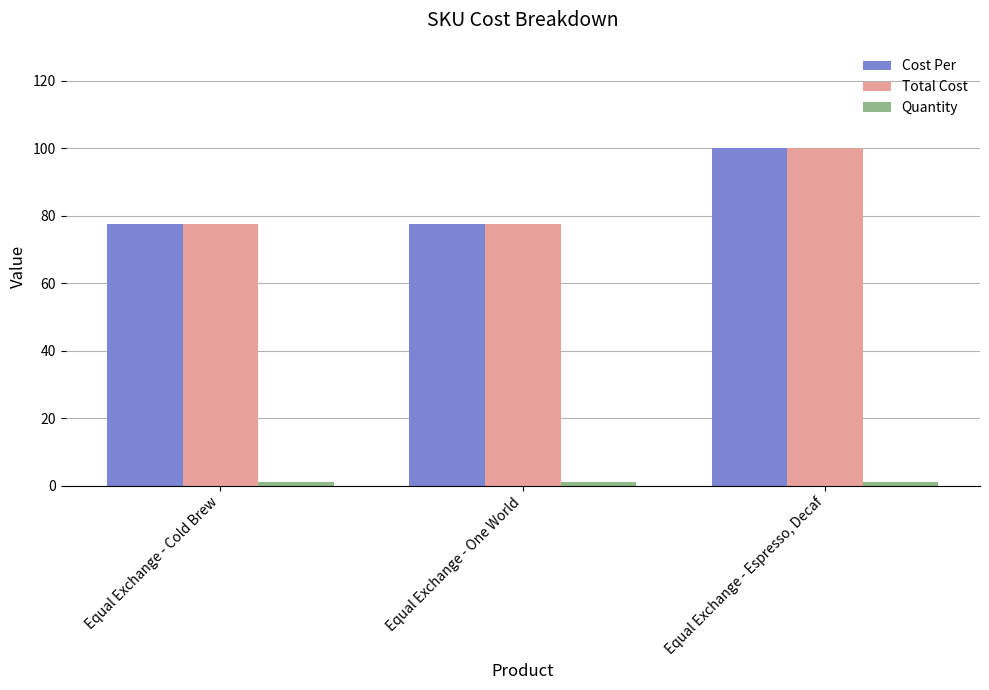

At how many categories does at least one series exceed 84?

1